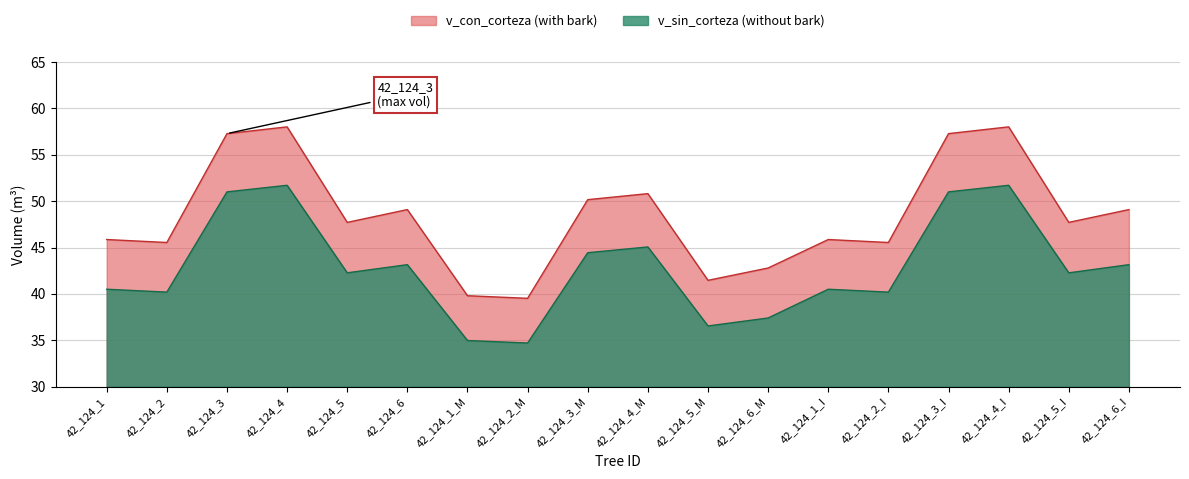

List the series in order of their overall mean, lowest first.

v_sin_corteza, v_con_corteza